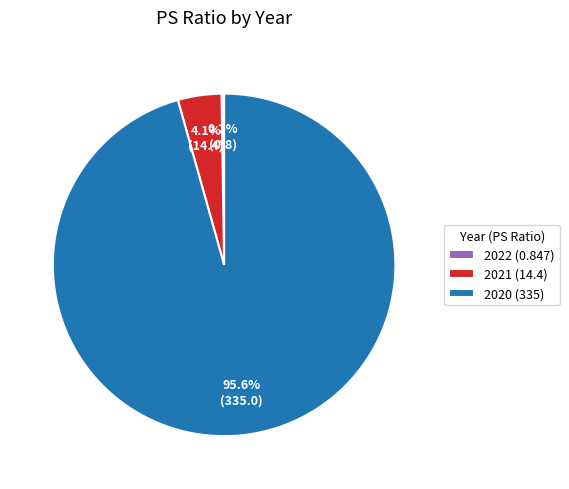

Does any single category account for the majority?

Yes